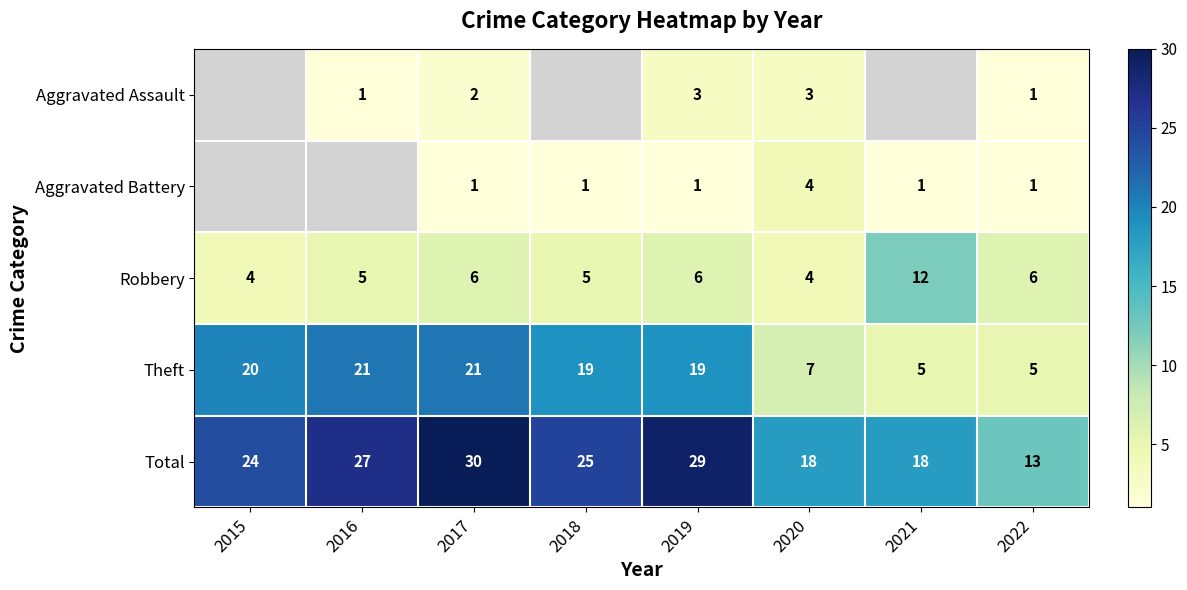

Read the Theft value at 2017, to the nearest 5.

20